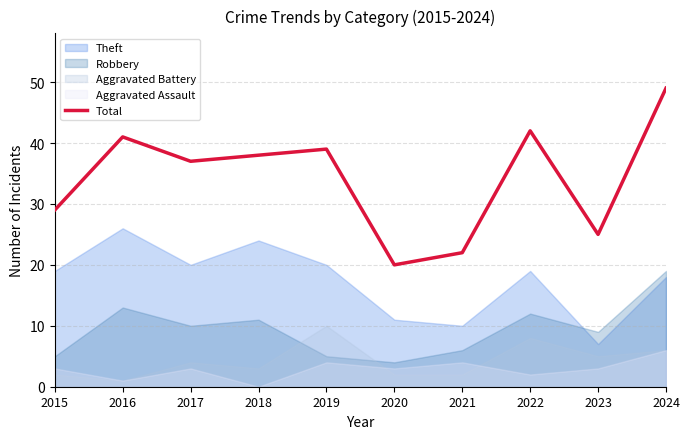

Reading left to right, extract all data points from this chart.

2015=29	2016=41	2017=37	2018=38	2019=39	2020=20	2021=22	2022=42	2023=25	2024=49